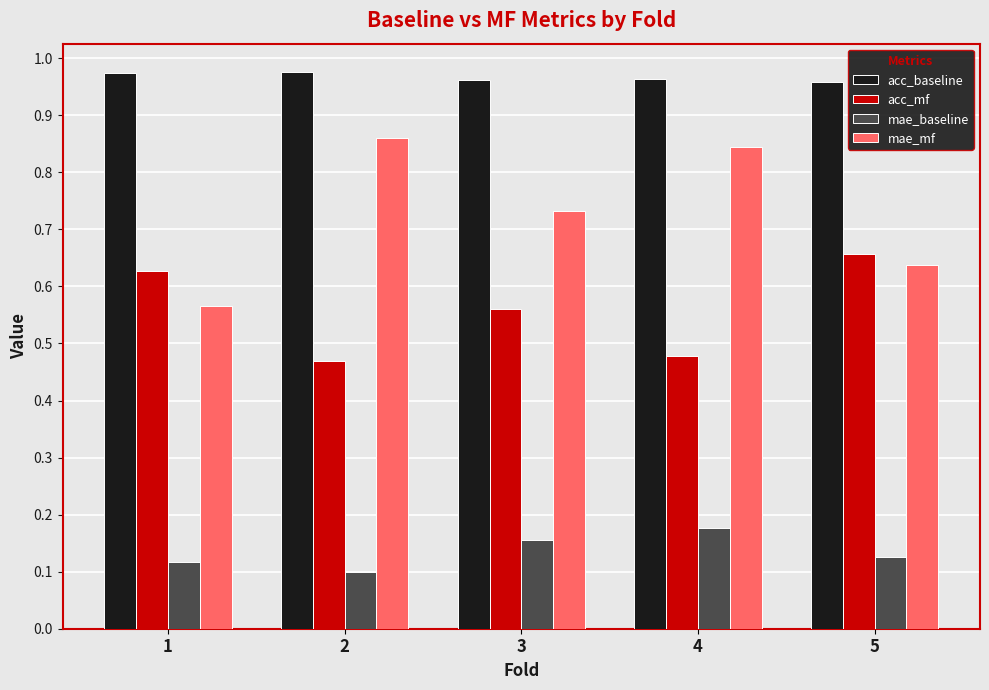

What is the sum of the mae_mf values at 2 and 3?

1.6